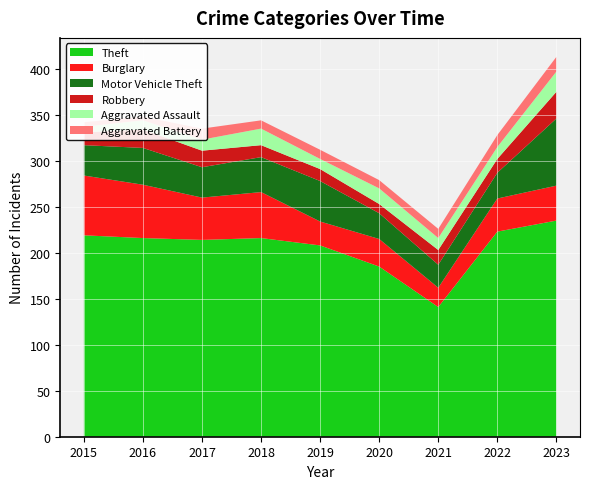

Reading right to left, transcribe all the data shown in this chart.

Theft: 235	223	141	185	208	216	214	216	219
Burglary: 38	36	21	30	26	50	46	58	65
Motor Vehicle Theft: 73	28	25	28	44	38	33	40	33
Robbery: 29	15	16	10	13	13	18	20	14
Aggravated Assault: 22	13	13	17	11	18	12	10	6
Aggravated Battery: 16	13	10	9	10	9	12	4	5